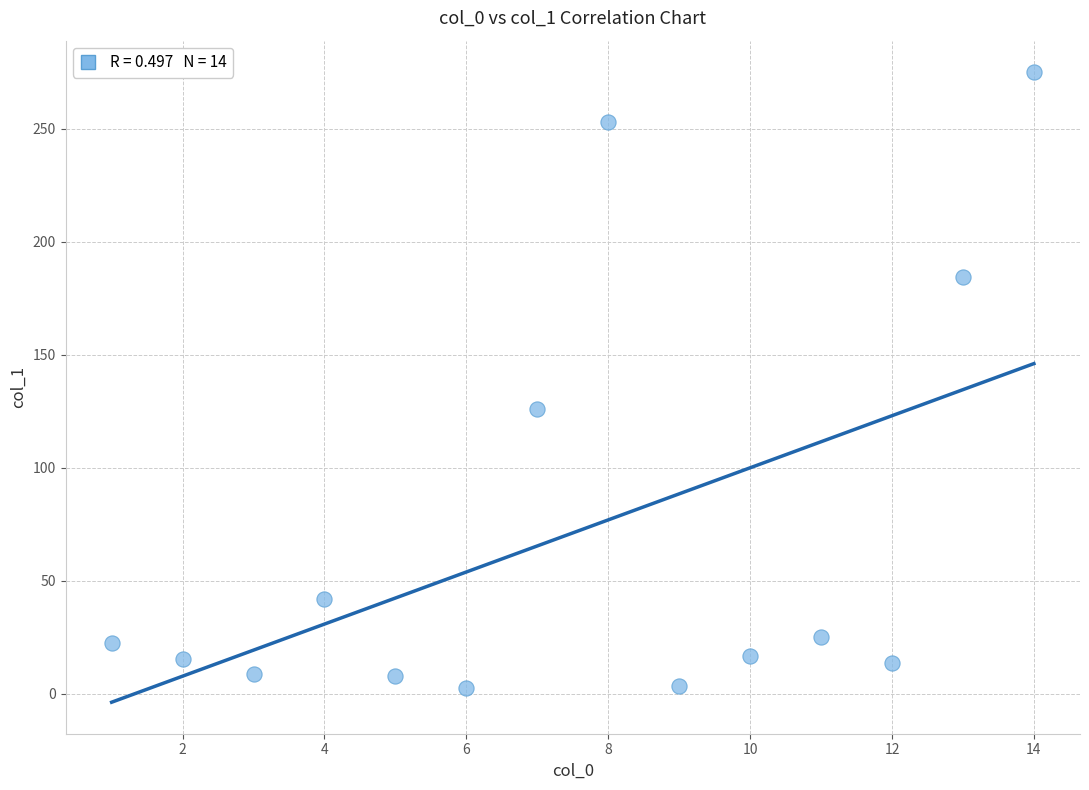

What Y value in the scatter plot is closest to 138?

126.2